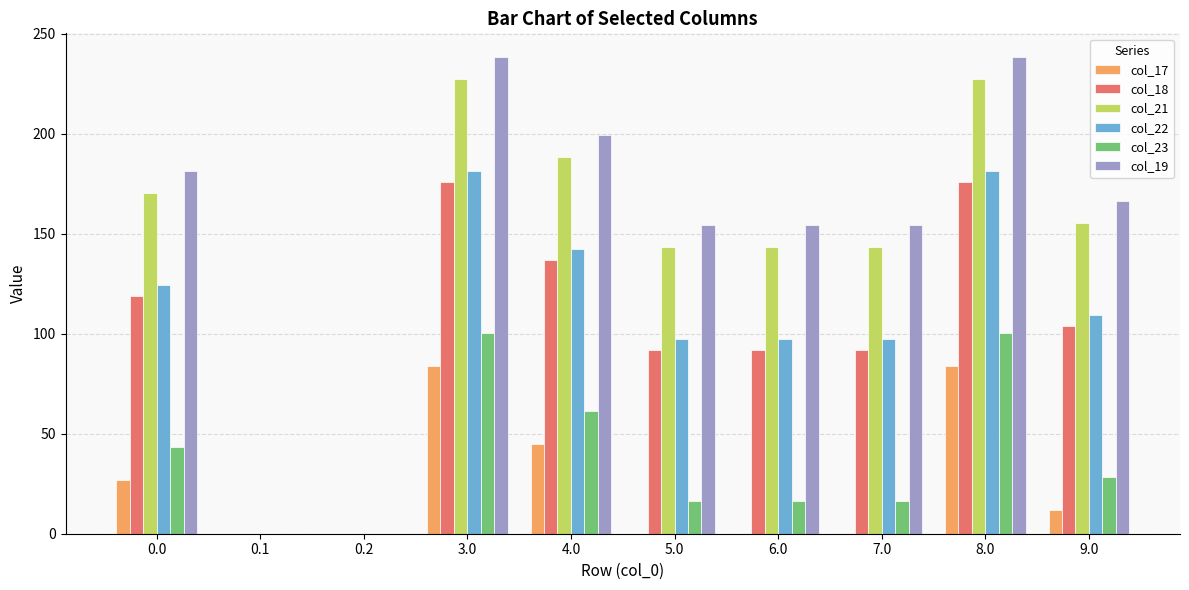

Reading left to right, extract all data points from this chart.

col_17: 0.0=26.8	0.1=0.0	0.2=0.0	3.0=83.8	4.0=44.8	5.0=0.0	6.0=0.0	7.0=0.0	8.0=83.8	9.0=11.8
col_18: 0.0=118.7	0.1=0.0	0.2=0.0	3.0=175.7	4.0=136.7	5.0=91.7	6.0=91.7	7.0=91.7	8.0=175.7	9.0=103.7
col_21: 0.0=170.4	0.1=0.0	0.2=0.0	3.0=227.4	4.0=188.4	5.0=143.4	6.0=143.4	7.0=143.4	8.0=227.4	9.0=155.4
col_22: 0.0=124.3	0.1=0.0	0.2=0.0	3.0=181.3	4.0=142.3	5.0=97.3	6.0=97.3	7.0=97.3	8.0=181.3	9.0=109.3
col_23: 0.0=43.3	0.1=0.0	0.2=0.0	3.0=100.3	4.0=61.3	5.0=16.3	6.0=16.3	7.0=16.3	8.0=100.3	9.0=28.3
col_19: 0.0=181.2	0.1=0.0	0.2=0.0	3.0=238.2	4.0=199.2	5.0=154.2	6.0=154.2	7.0=154.2	8.0=238.2	9.0=166.2